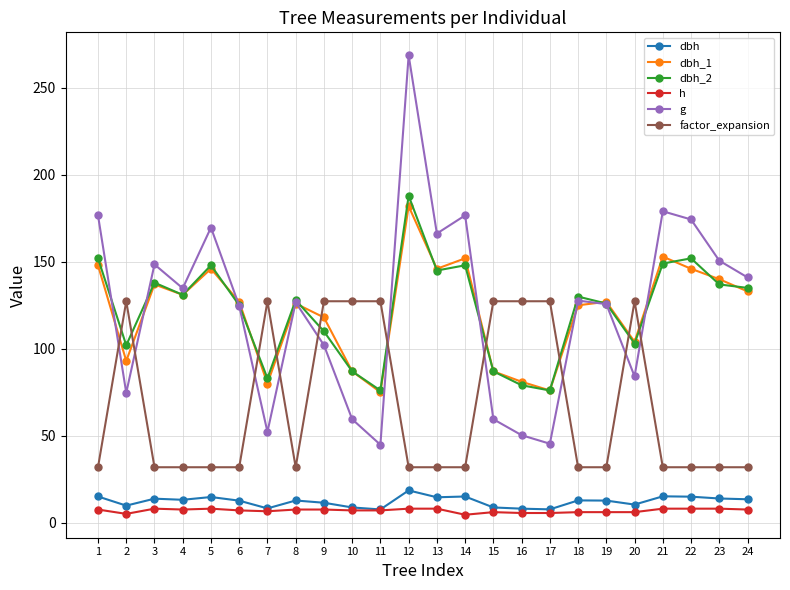

What is the difference between the highest and lowest values at 2?

122.3